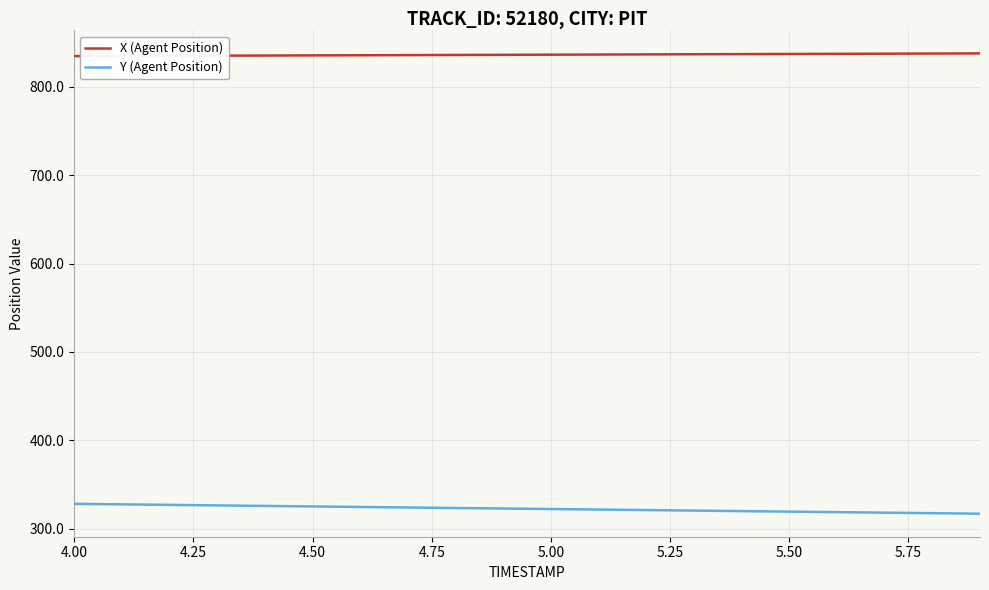

How many lines are shown in the chart?

2